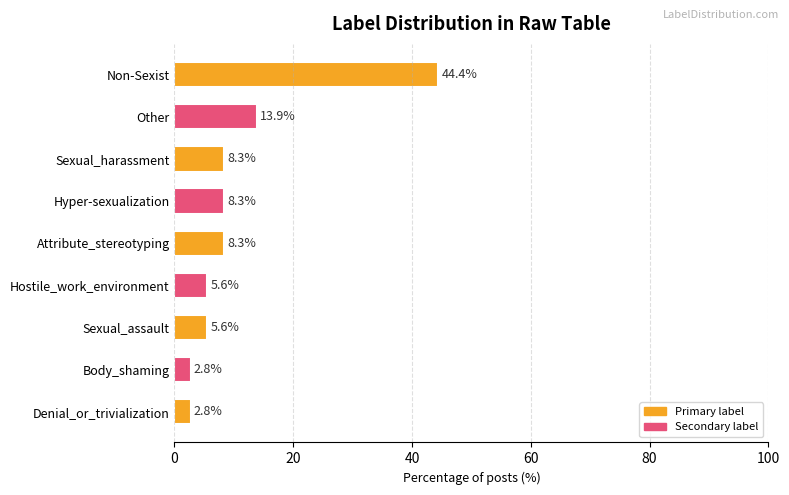

What value does the data have at Sexual_assault?

5.6